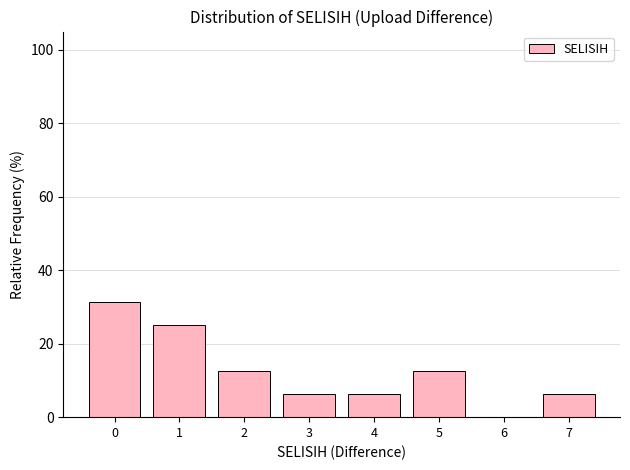

Reading left to right, list every bar in this chart as the range it spans on the x-axis followed by its height. The values are not printed on the chart, so give them approximately, as read against the axis.

-0.5 to 0.5: 32
0.5 to 1.5: 26
1.5 to 2.5: 12
2.5 to 3.5: 6
3.5 to 4.5: 6
4.5 to 5.5: 12
5.5 to 6.5: 0
6.5 to 7.5: 6